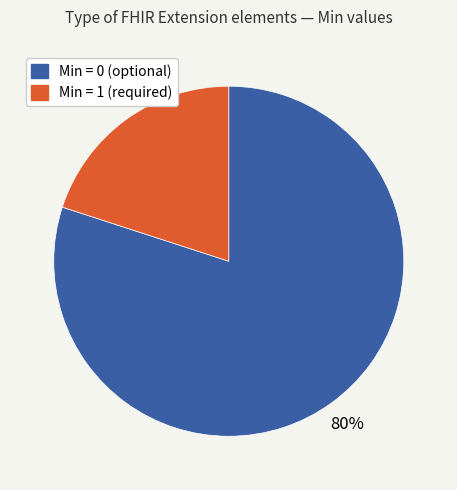

Is there any slice that represents more than half of the pie?

Yes